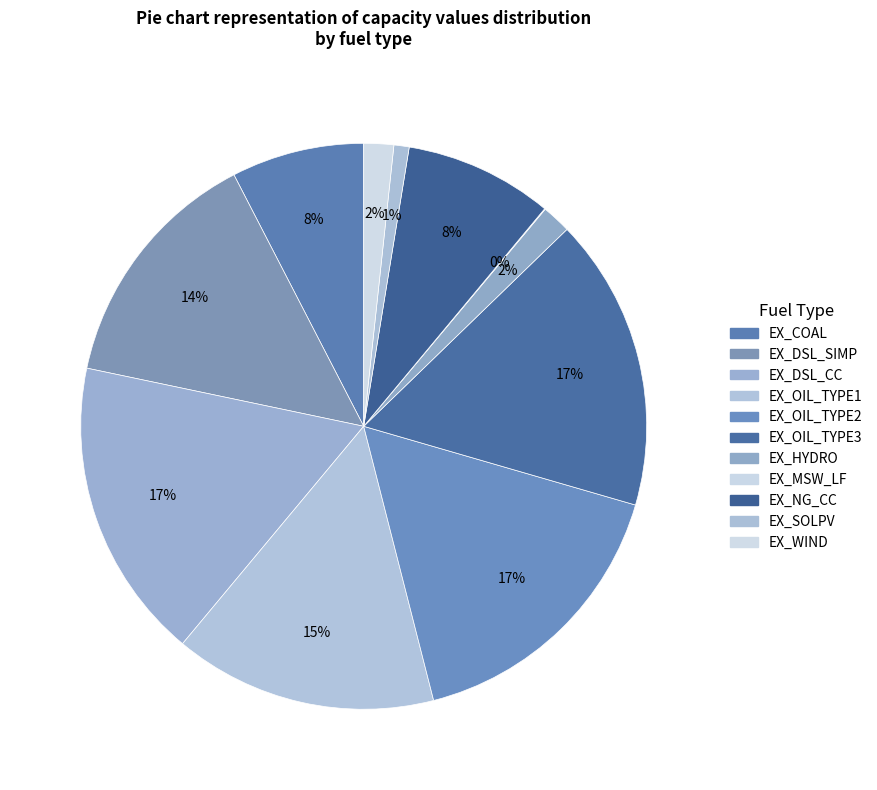

How much of the chart is everything except EX_SOLPV?

99.1%